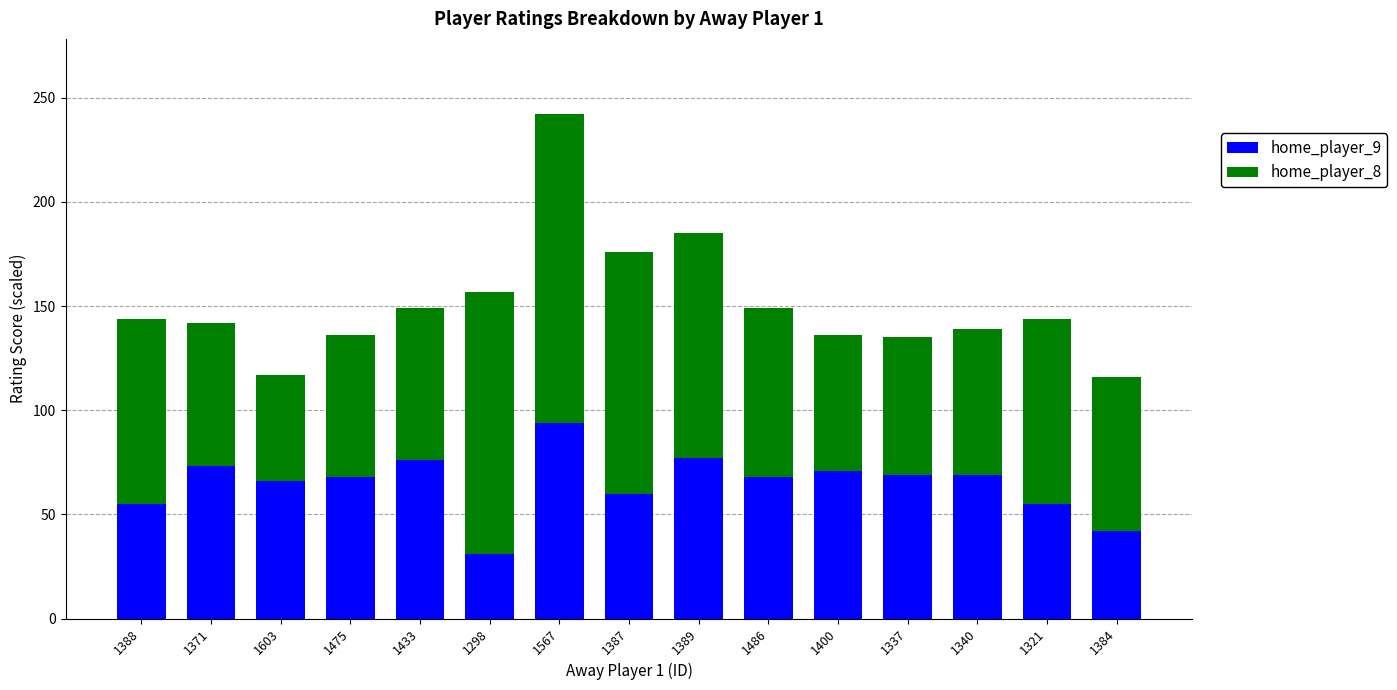

At which category is the sum across all series the highest?

1567